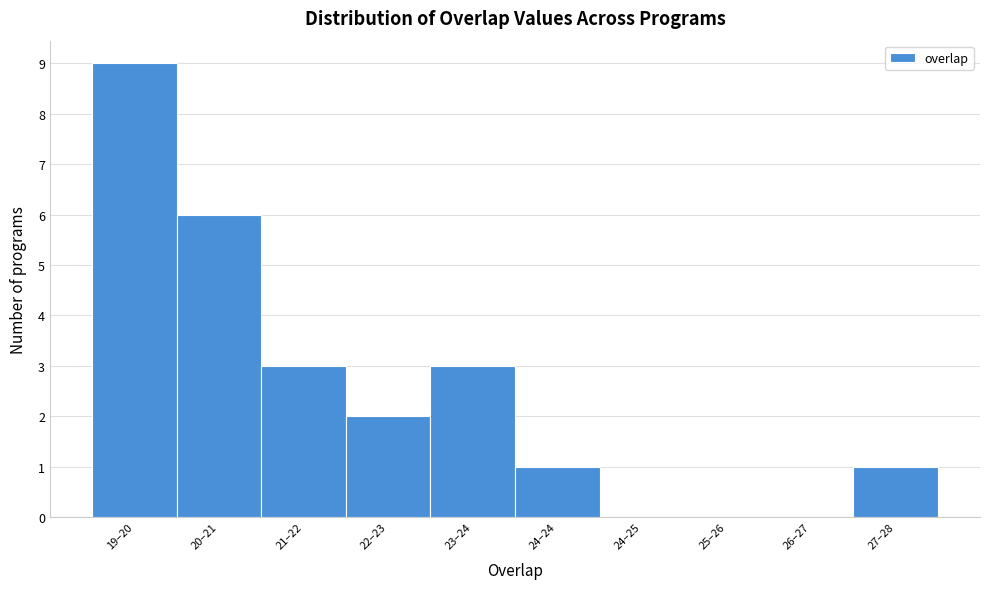

Reading left to right, what are all the values shown in this chart?

19–20=9	20–21=6	21–22=3	22–23=2	23–24=3	24–24=1	24–25=0	25–26=0	26–27=0	27–28=1